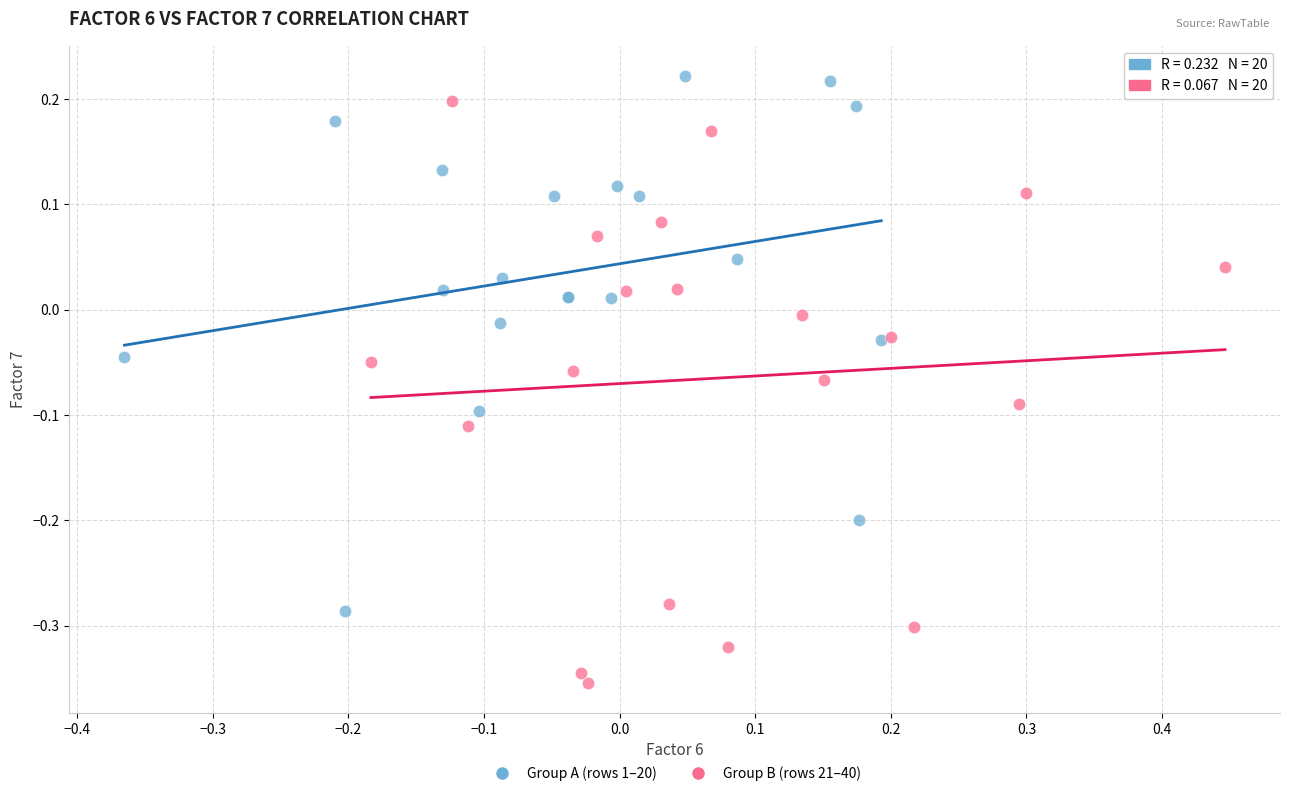

Which series reaches the minimum Y coordinate?

Group B (rows 21–40)